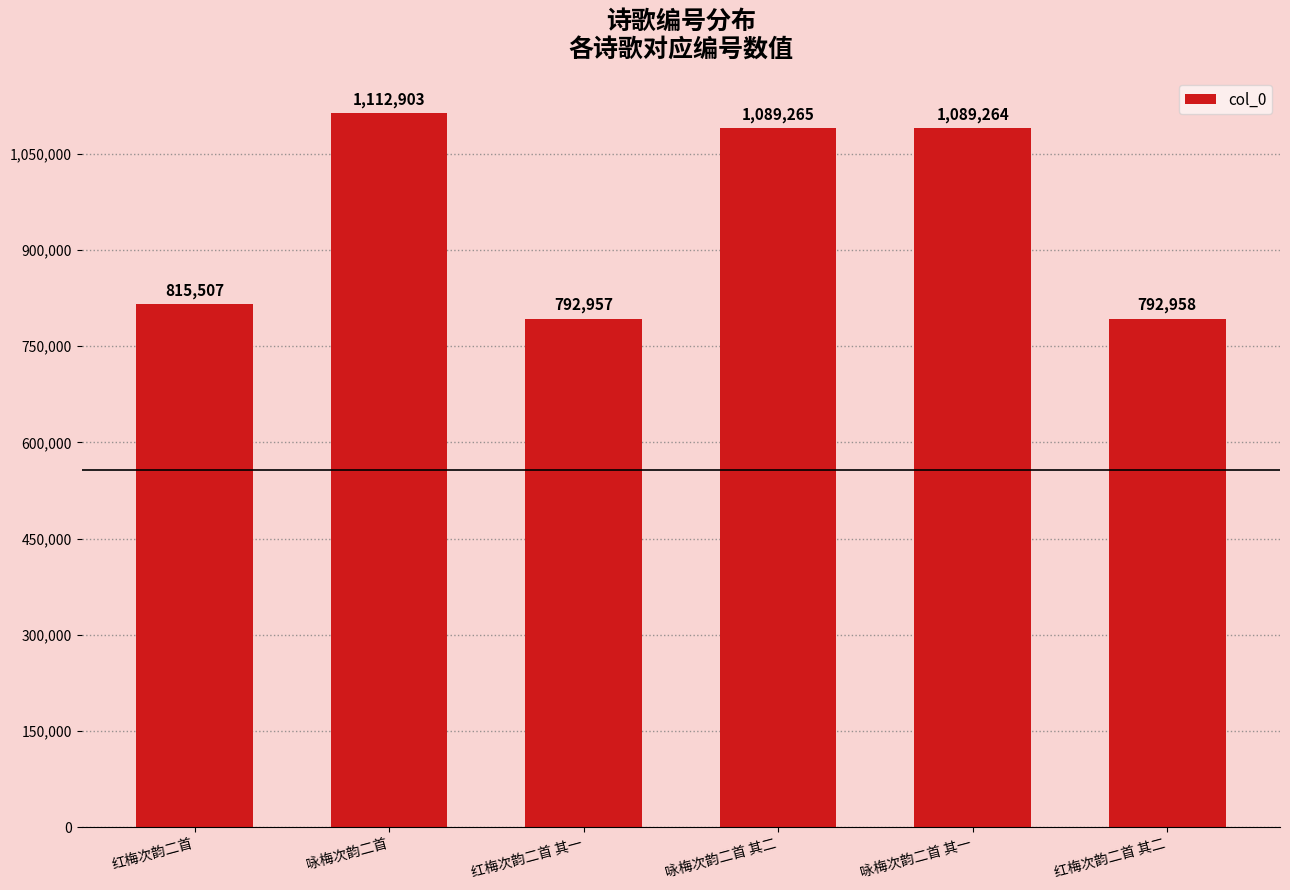

Which category has the highest value across all series?

咏梅次韵二首